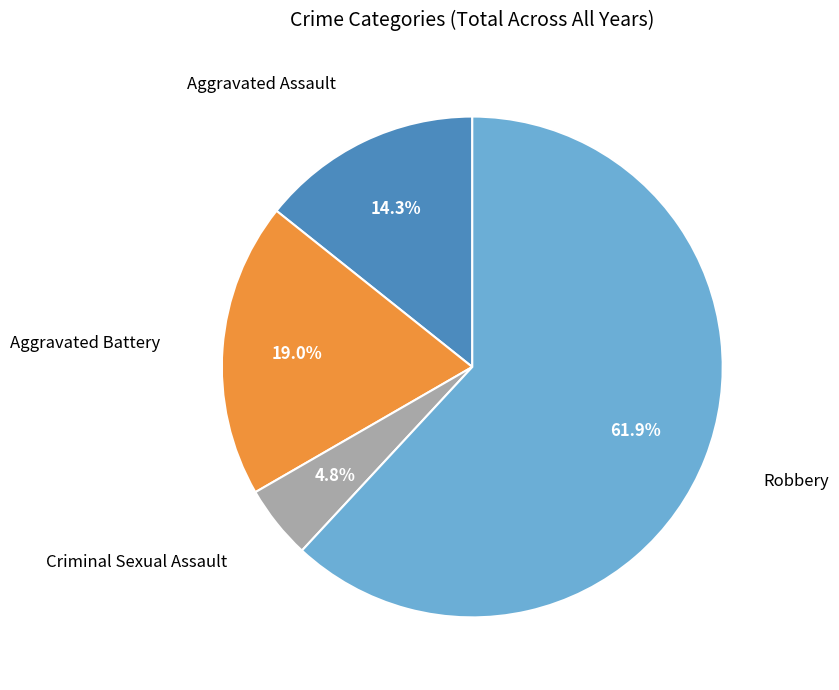

Does any single category account for the majority?

Yes